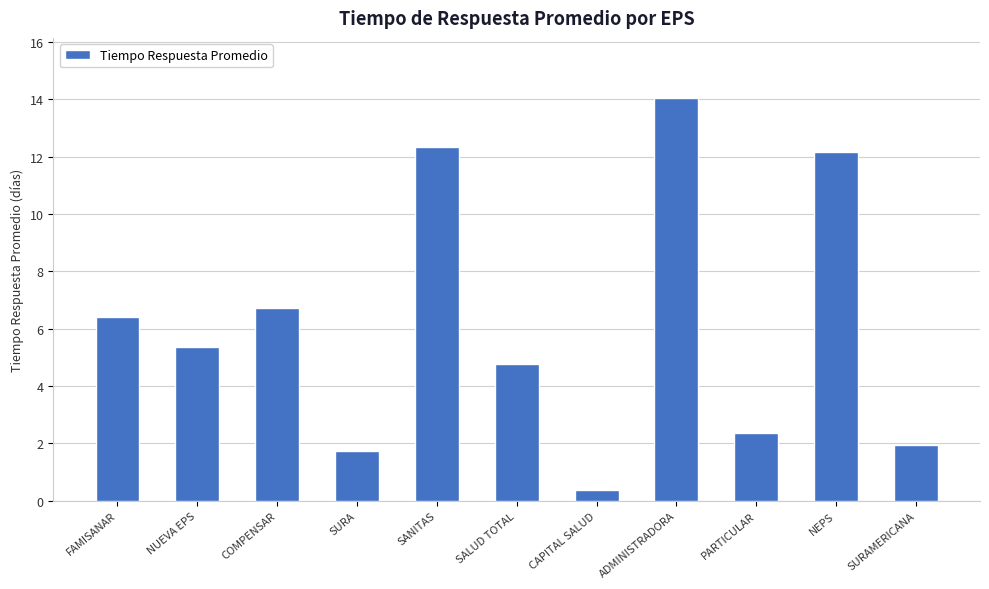

What is the value of the 3rd bar from the left?

6.7